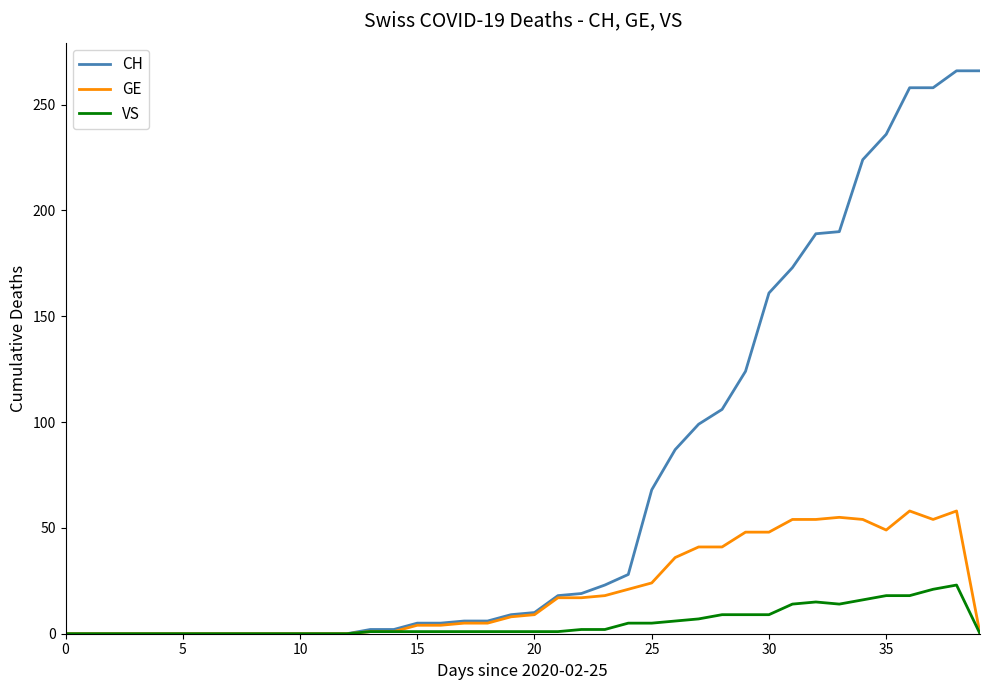

What is the maximum value for VS?

23